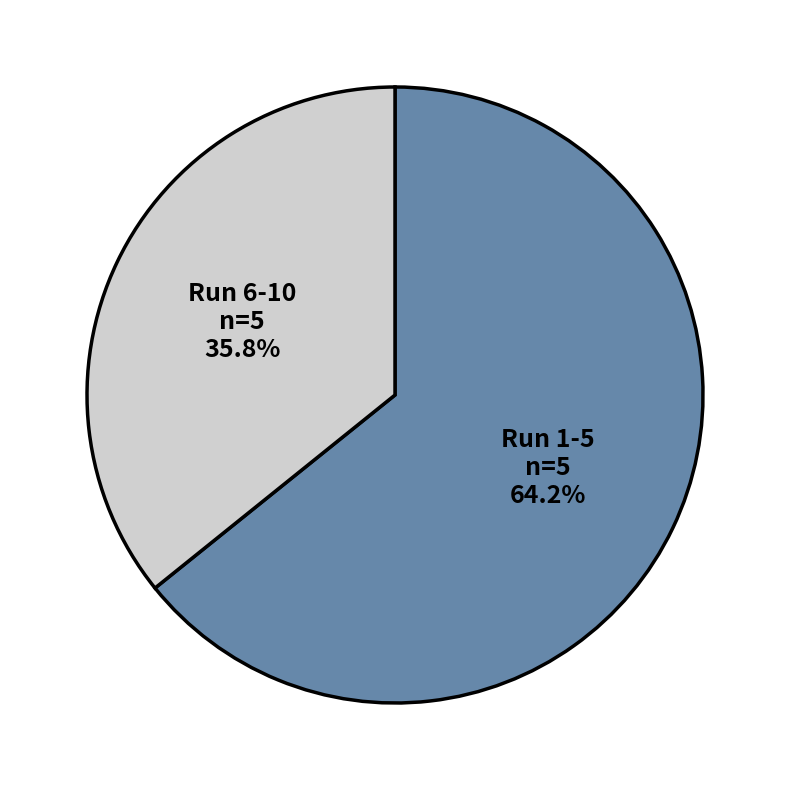

Does any single category account for the majority?

Yes